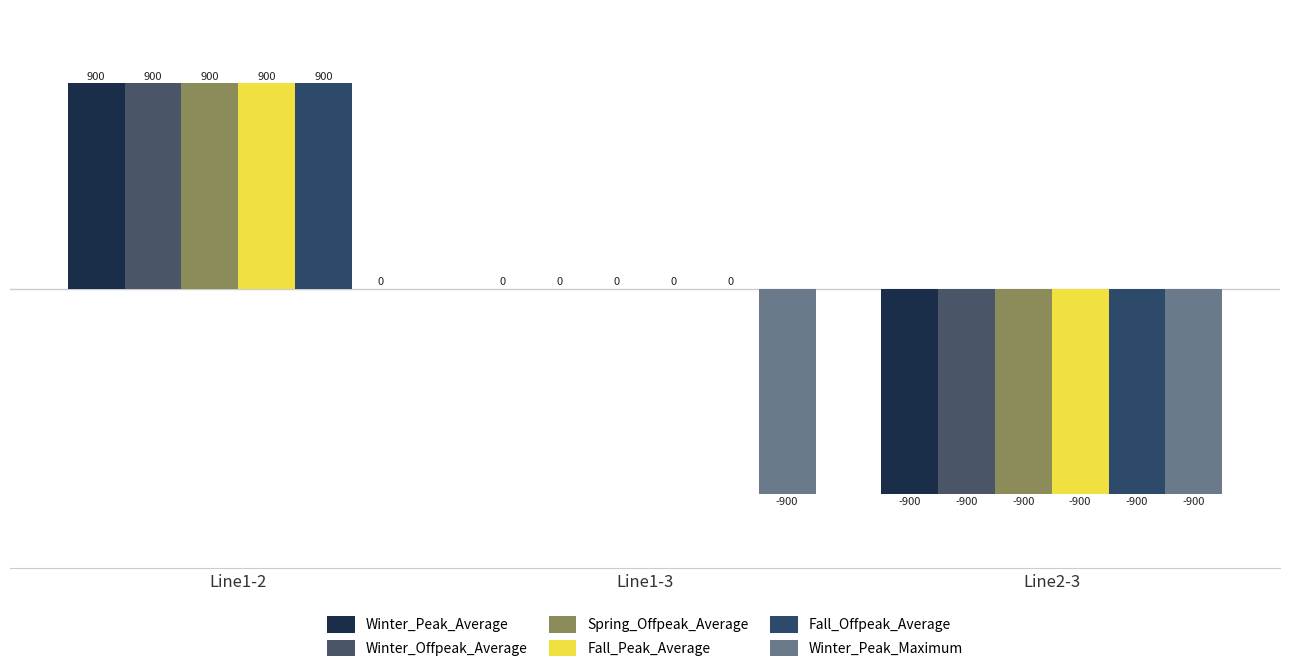

Is the value of Fall_Offpeak_Average at Line1-3 greater than the value of Spring_Offpeak_Average at Line1-3?

No